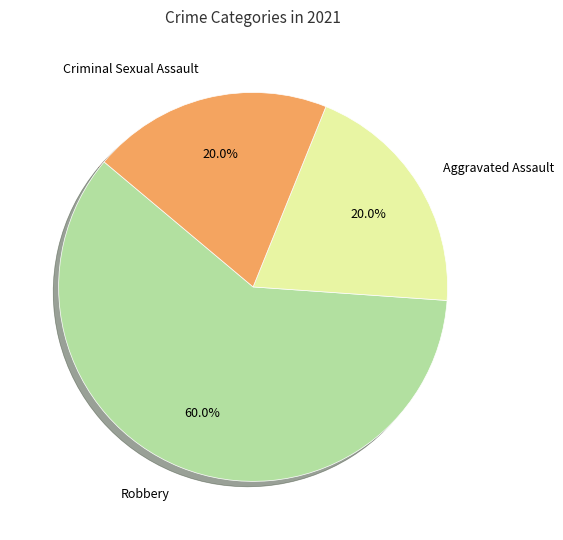

Does any single category account for the majority?

Yes